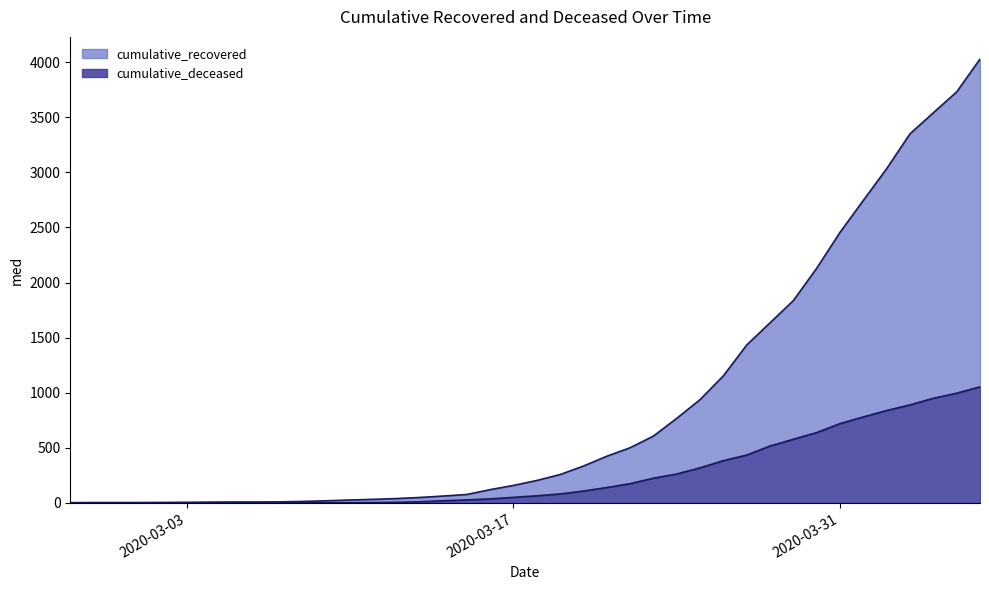

Does the chart display data point markers on the line(s)?

No